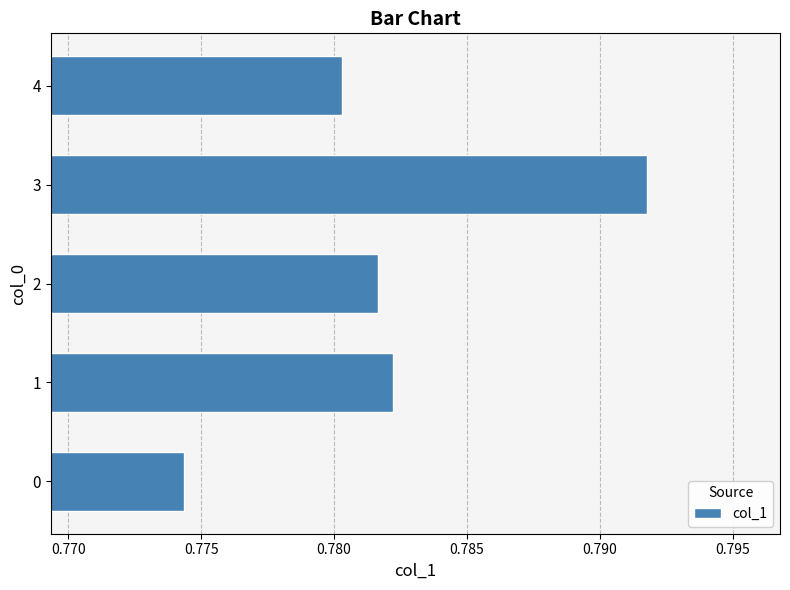

Which category has the highest value across all series?

3